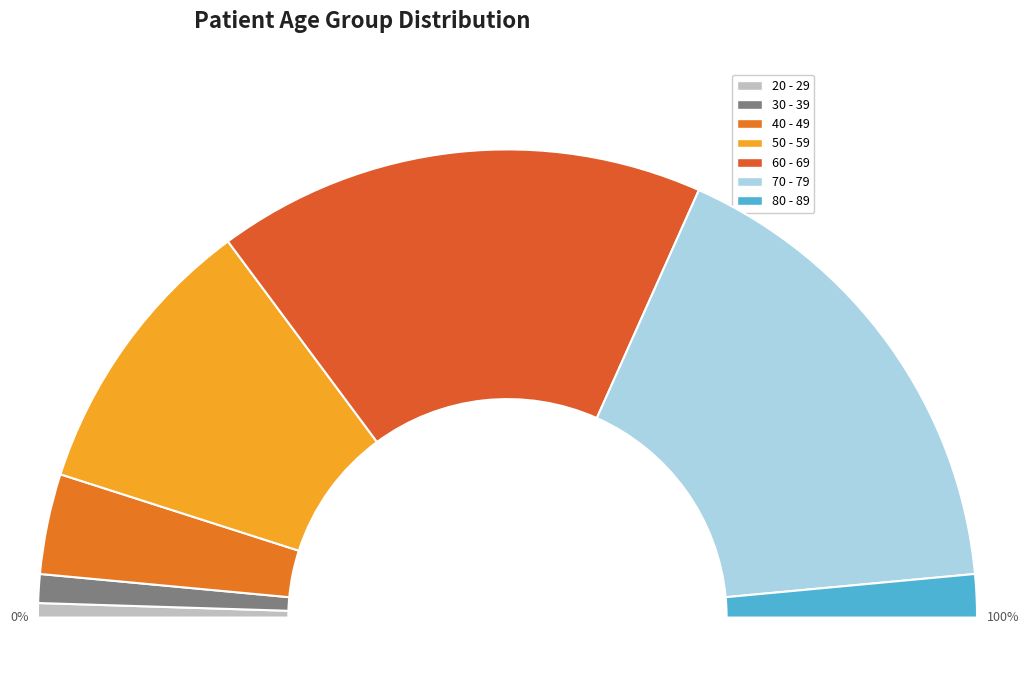

To the nearest percent, what portion does 70 - 79 represent?

34%